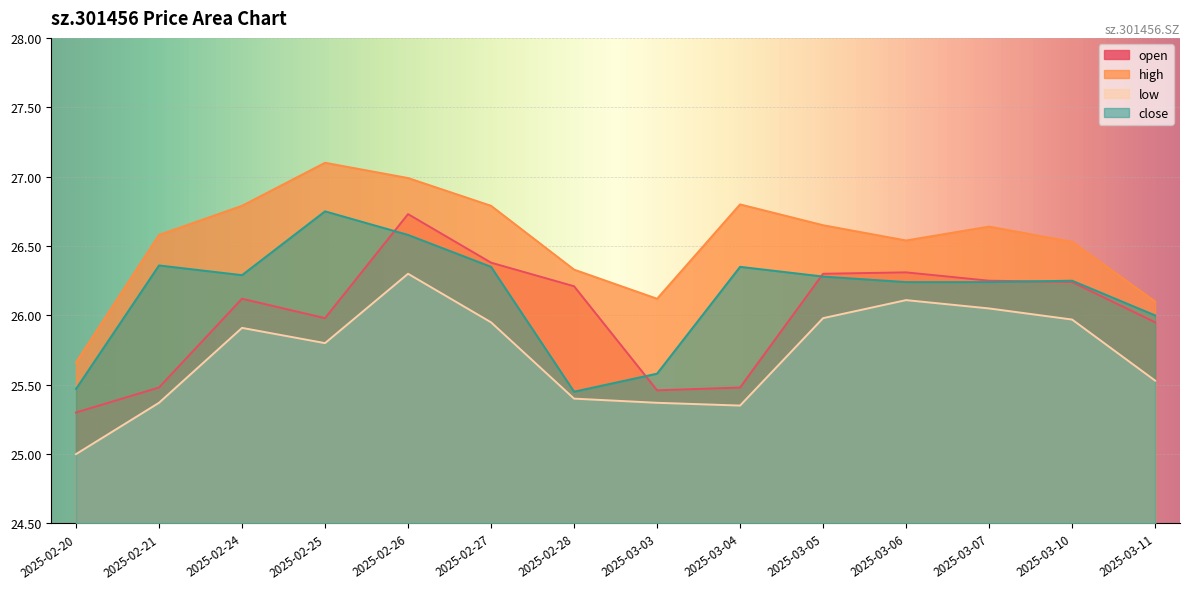

List the series in order of their peak value, lowest first.

low, open, close, high